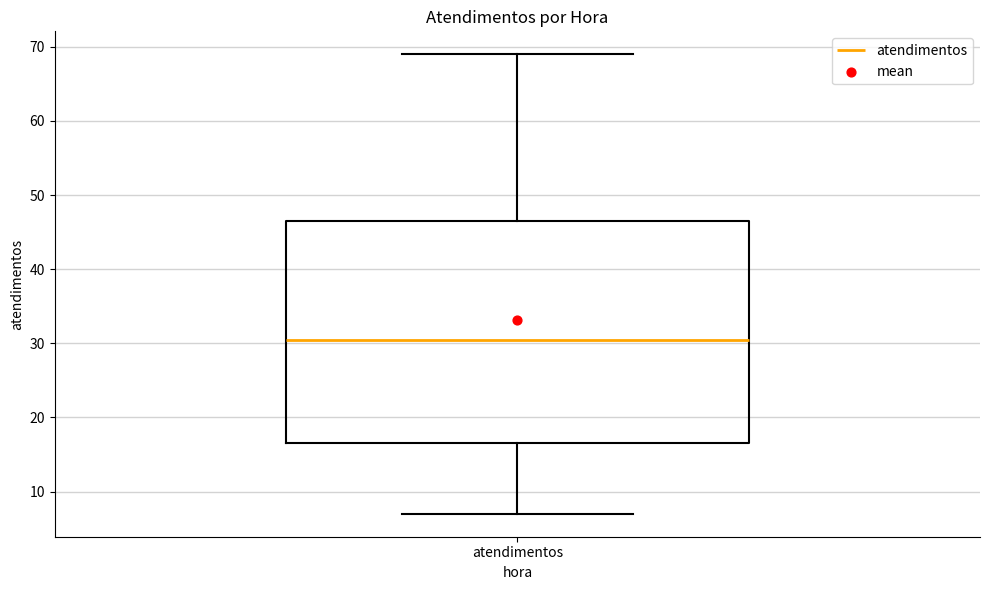

Transcribe this box plot: give where the median line is, the range the box spans, and where the two whiskers end, as read against the y-axis. The values are not printed on the chart, so give them approximately, as read against the axis.

median 31, box 17 to 47, whiskers 7 to 69